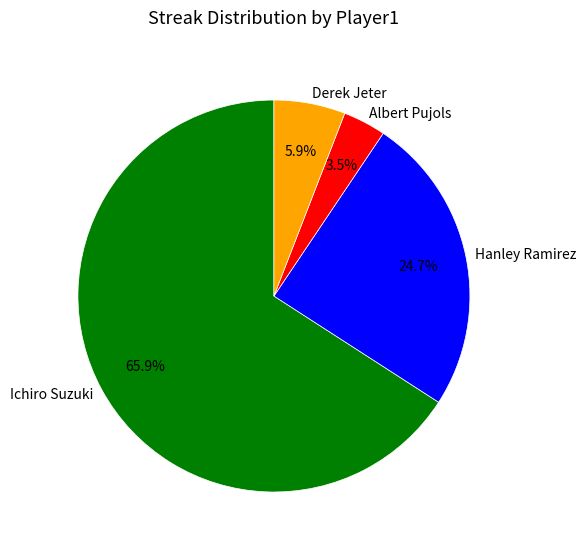

What percentage is NOT represented by Derek Jeter?

94.1%